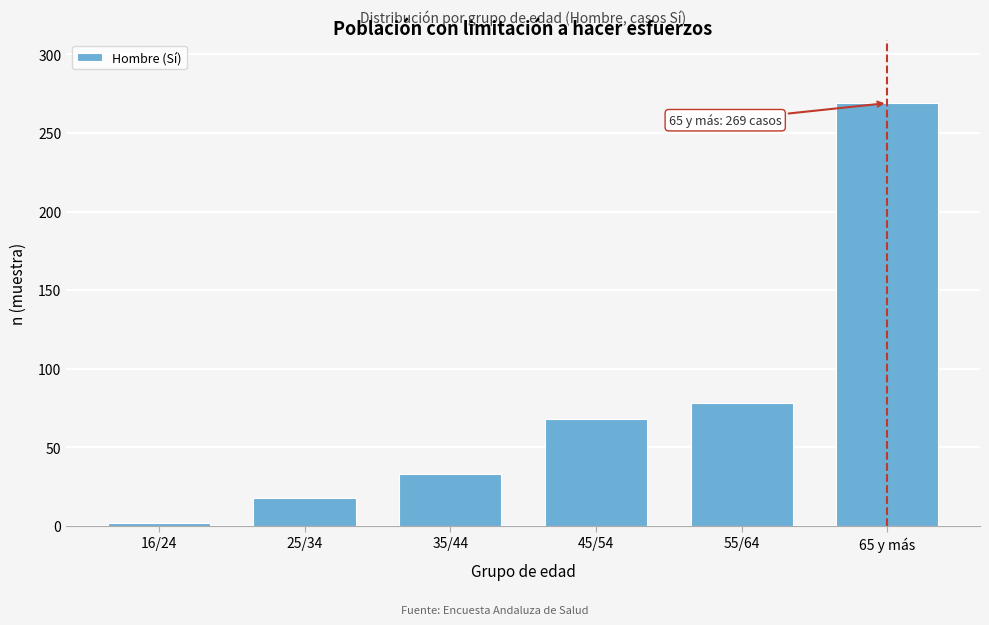

Reading left to right, extract all data points from this chart.

16/24=2	25/34=18	35/44=33	45/54=68	55/64=78	65 y más=269